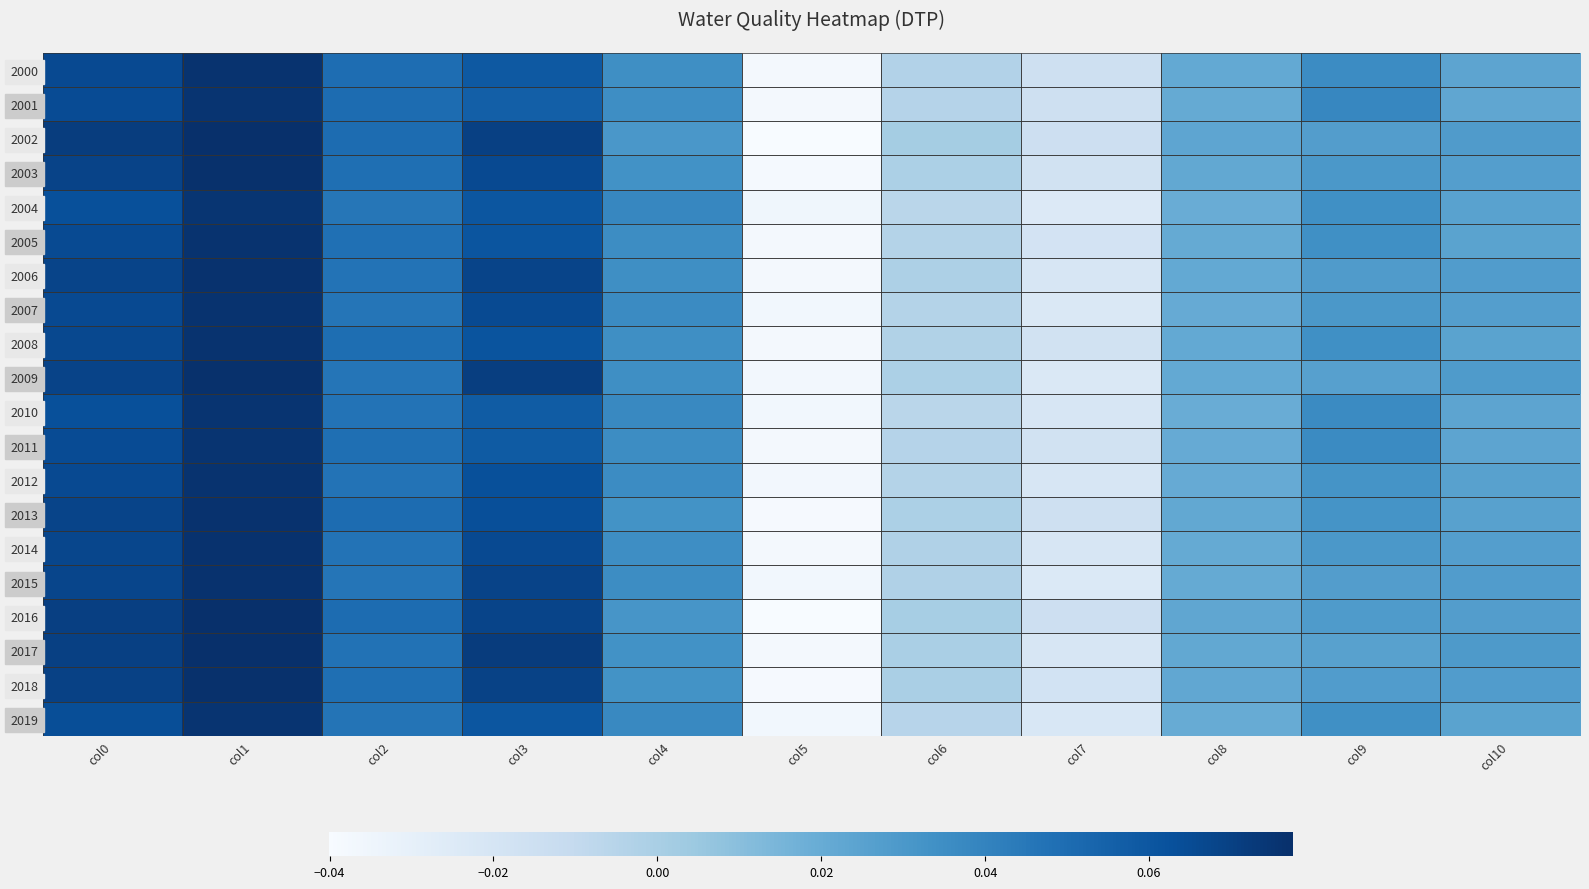

Count the number of data series in this chart.

20